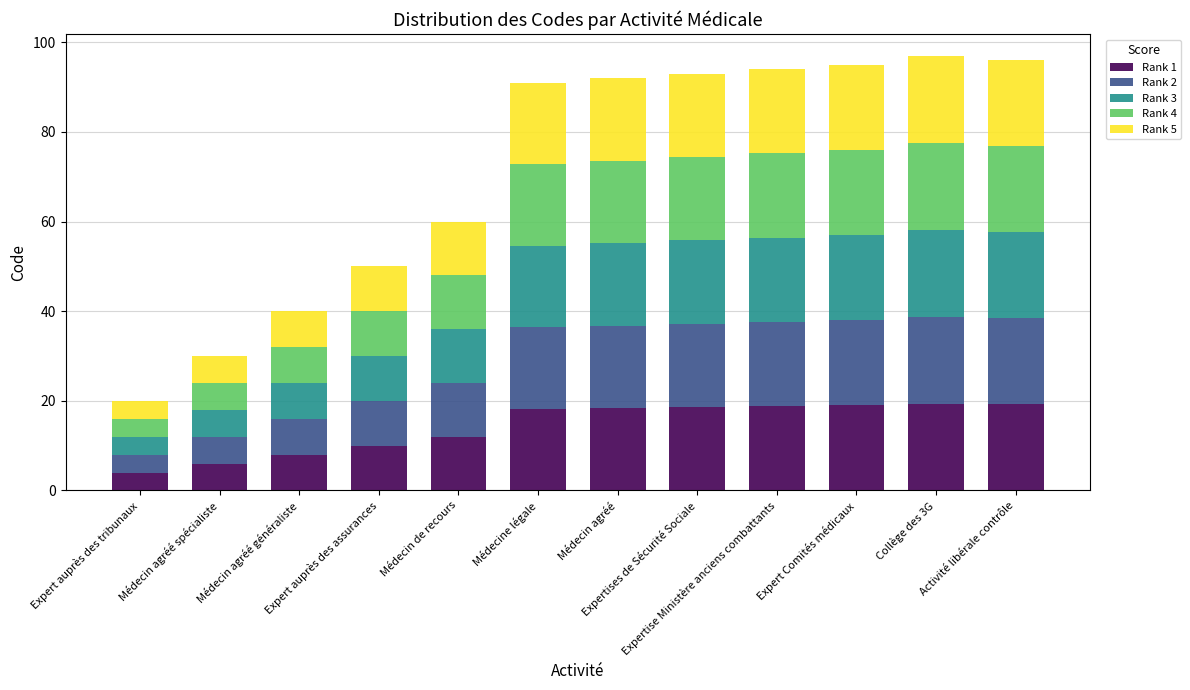

What is the lowest value of the Rank 1 series?

4.0